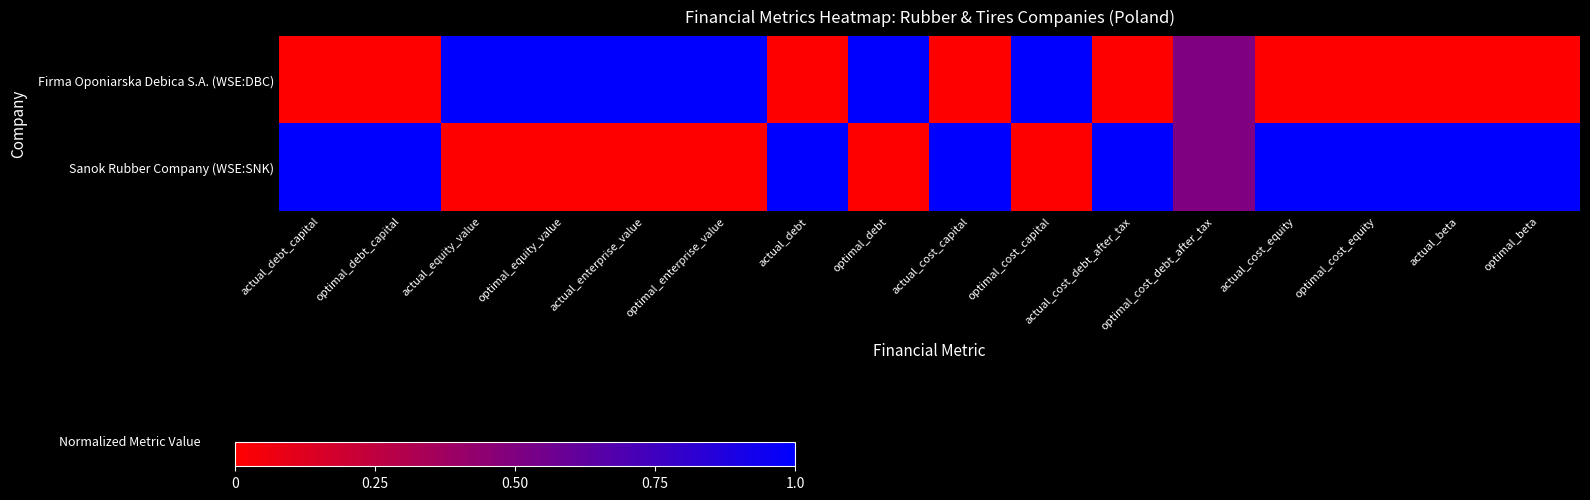

Reading right to left, transcribe all the data shown in this chart.

Firma Oponiarska Debica S.A. (WSE:DBC): optimal_beta=0.0	actual_beta=0.0	optimal_cost_equity=0.0	actual_cost_equity=0.0	optimal_cost_debt_after_tax=0.5	actual_cost_debt_after_tax=0.0	optimal_cost_capital=1.0	actual_cost_capital=0.0	optimal_debt=1.0	actual_debt=0.0	optimal_enterprise_value=1.0	actual_enterprise_value=1.0	optimal_equity_value=1.0	actual_equity_value=1.0	optimal_debt_capital=0.0	actual_debt_capital=0.0
Sanok Rubber Company (WSE:SNK): optimal_beta=1.0	actual_beta=1.0	optimal_cost_equity=1.0	actual_cost_equity=1.0	optimal_cost_debt_after_tax=0.5	actual_cost_debt_after_tax=1.0	optimal_cost_capital=0.0	actual_cost_capital=1.0	optimal_debt=0.0	actual_debt=1.0	optimal_enterprise_value=0.0	actual_enterprise_value=0.0	optimal_equity_value=0.0	actual_equity_value=0.0	optimal_debt_capital=1.0	actual_debt_capital=1.0